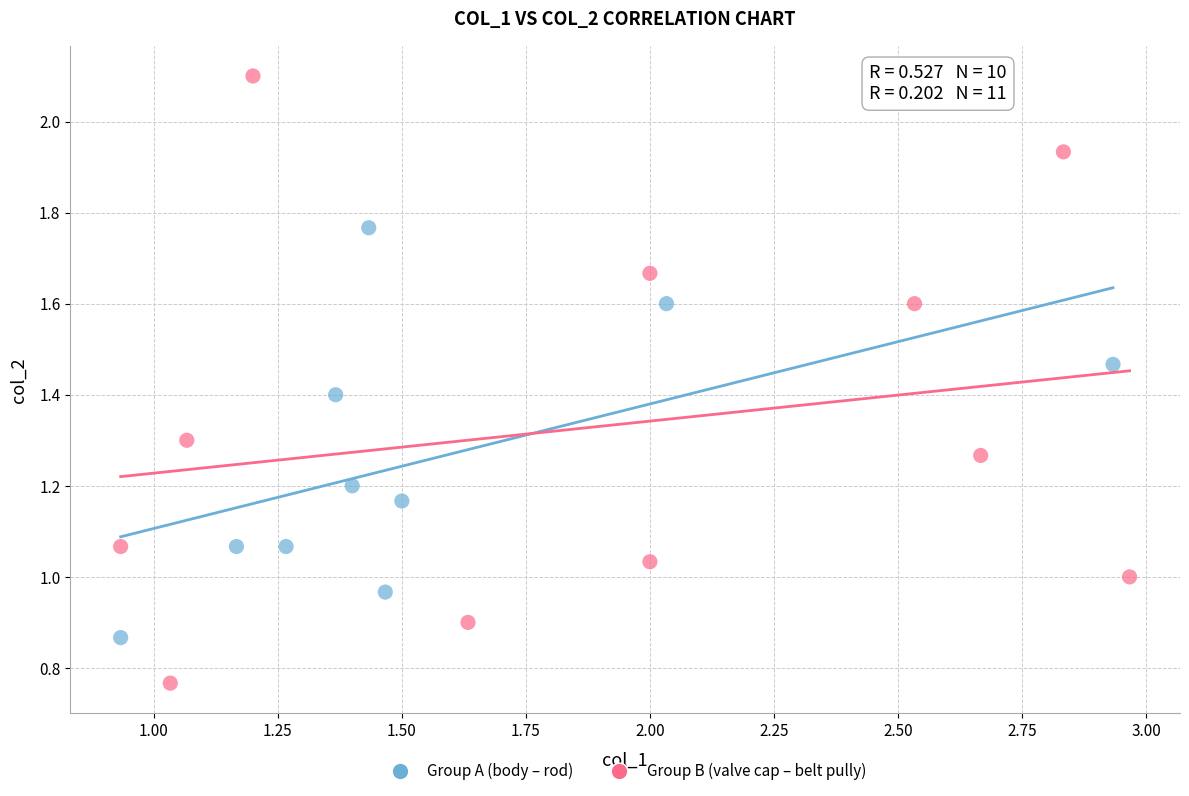

What are all the series names shown in the legend?

Group A (body – rod), Group B (valve cap – belt pully)